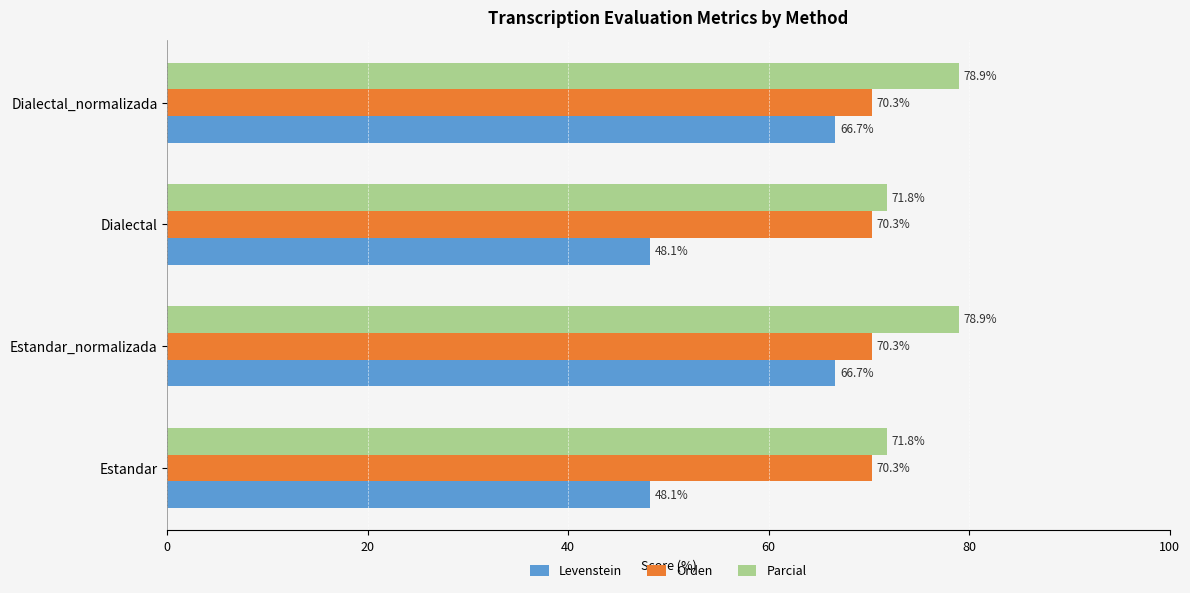

Is it true that Levenstein equals 48.1 at Estandar?

True